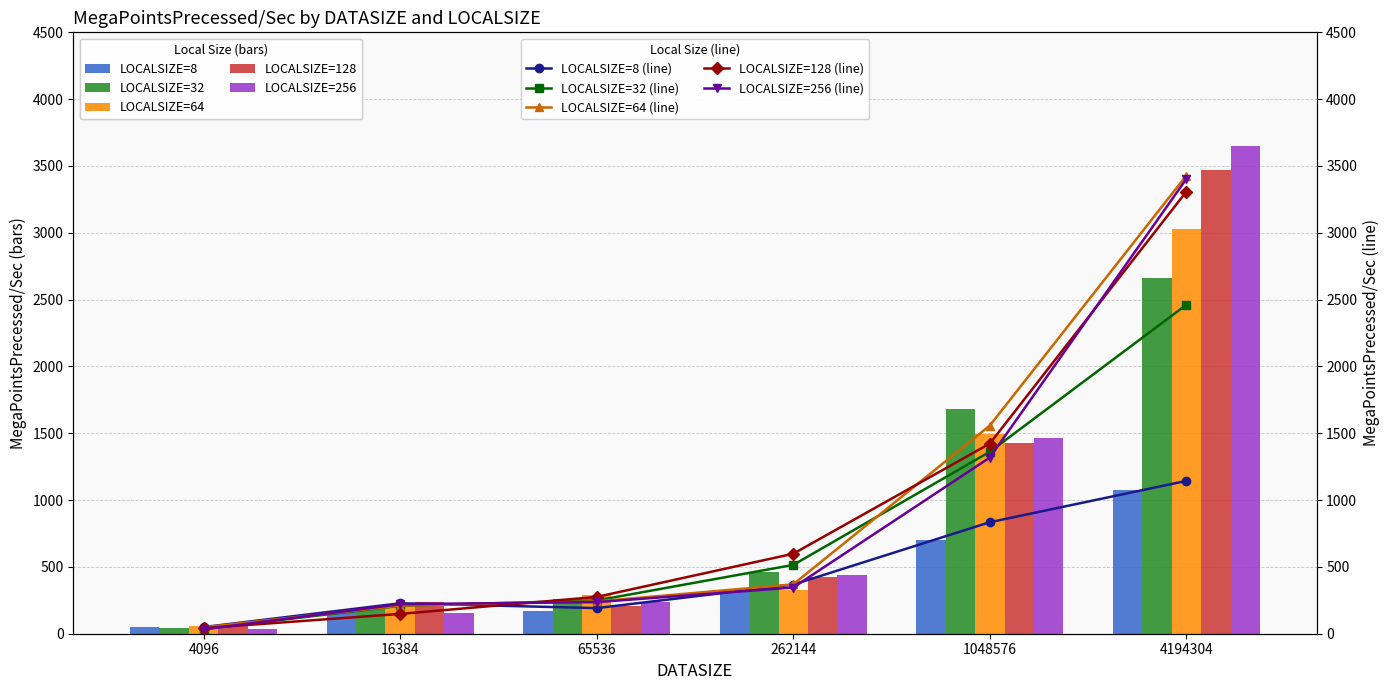

Which category has the lowest value across all series?

4096